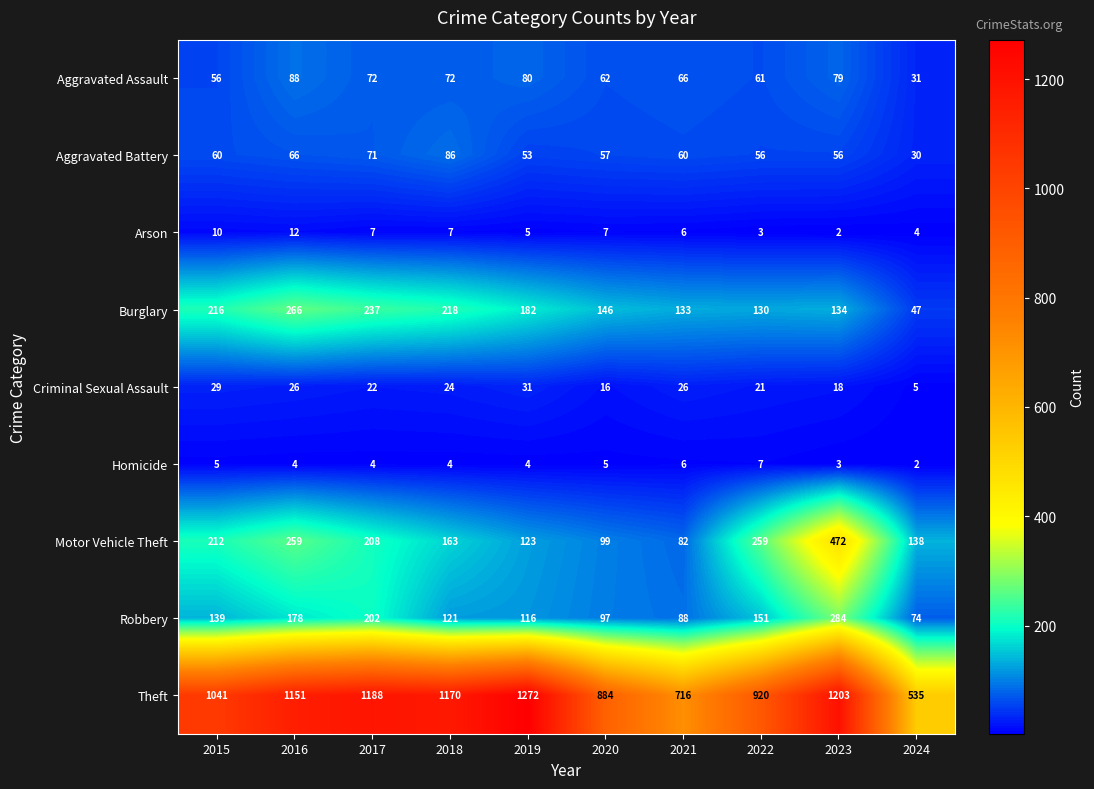

True or false: Burglary has a value of 133 at 2021.

True